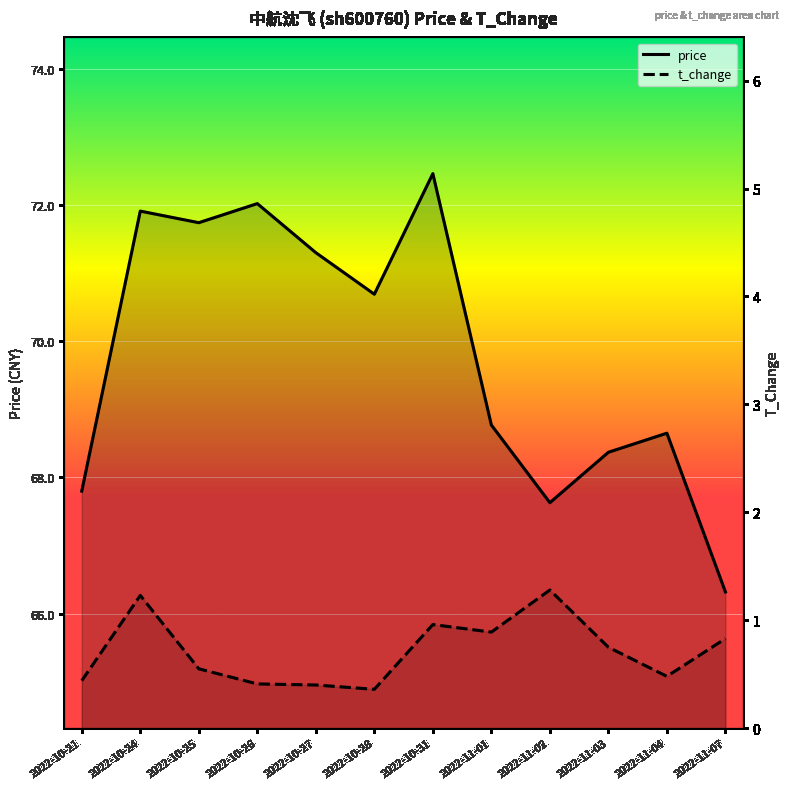

What position from the left is 2022-11-01?

8